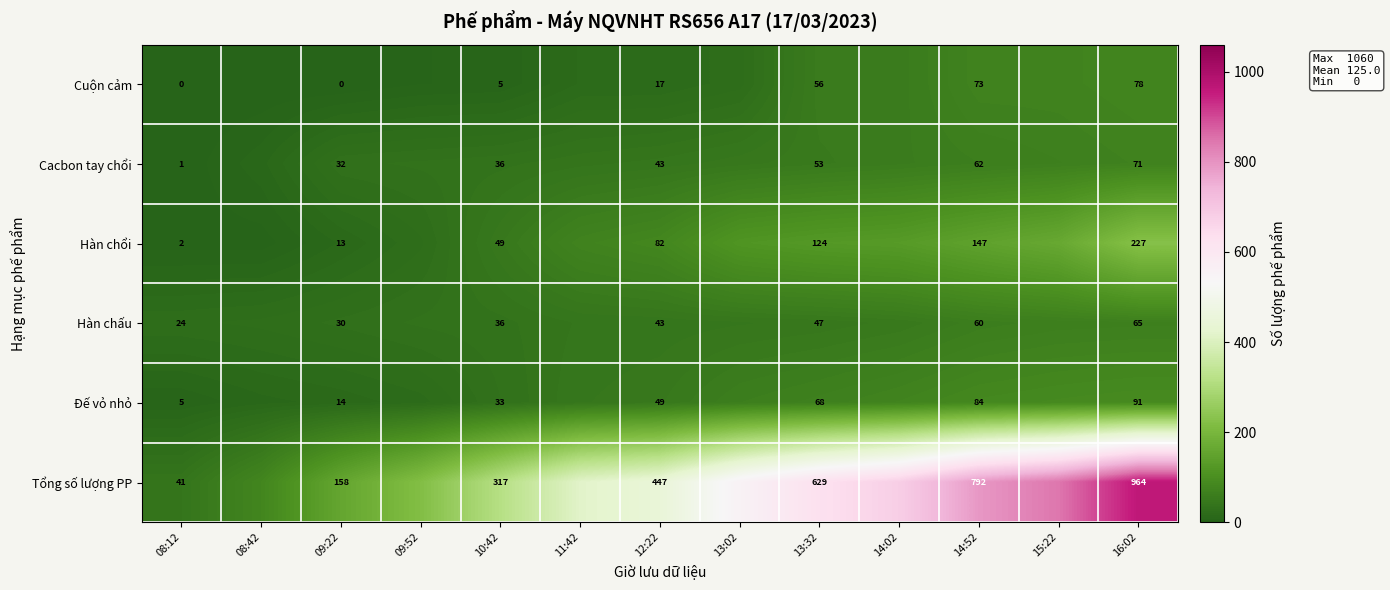

Which series changed the most between 09:22 and 10:42?

Tổng số lượng PP